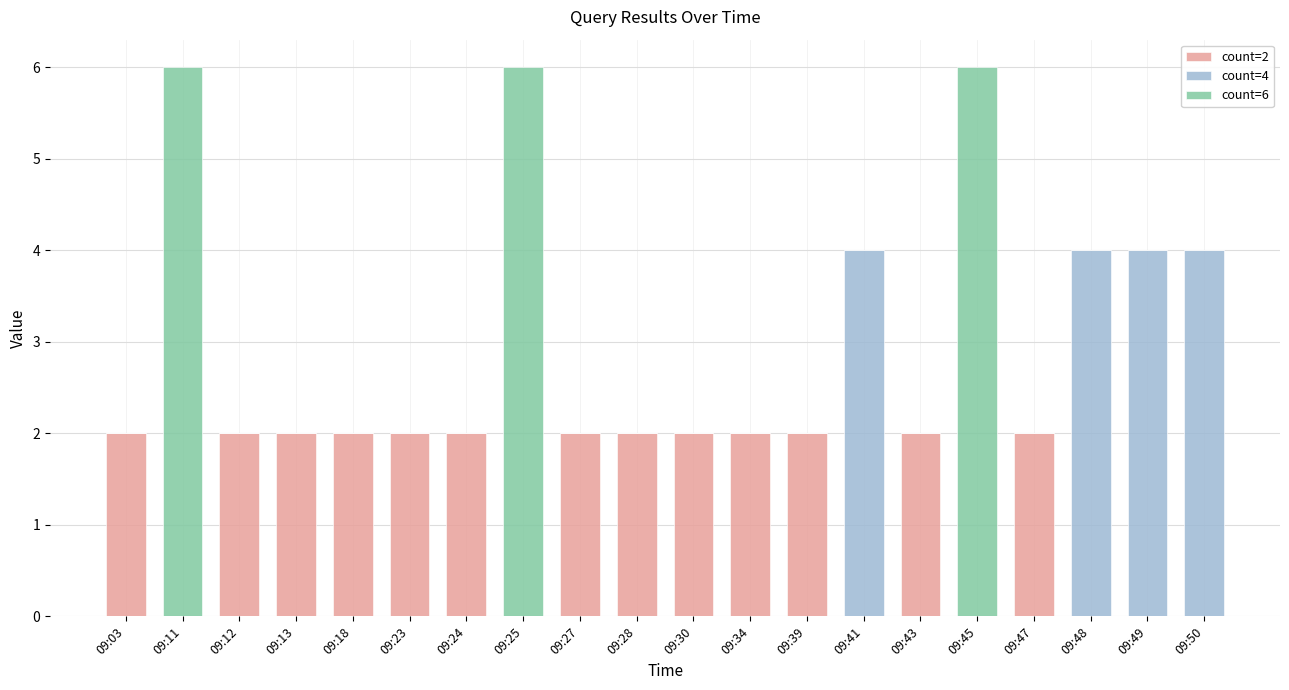

The count=2 series shows 3 at 09:18. True or false?

False